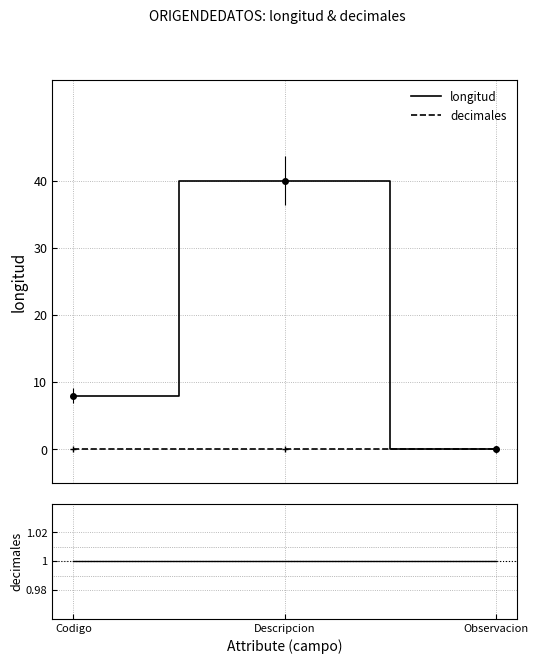

What is the label of the 1st point from the left?

Codigo